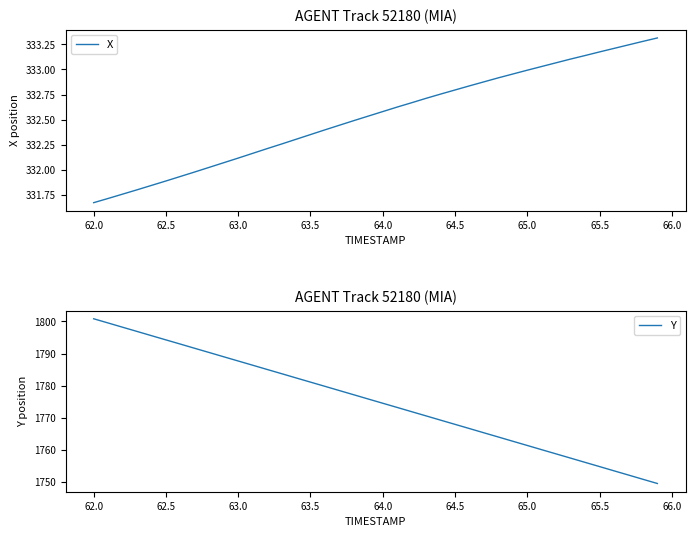

What are all the series names shown in the legend?

X, Y